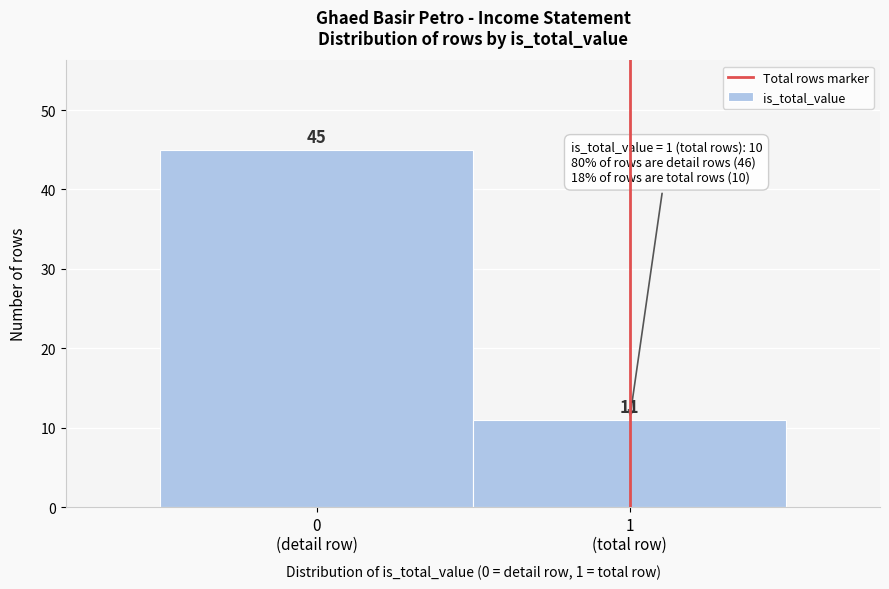

Reading right to left, transcribe all the data shown in this chart.

11	45